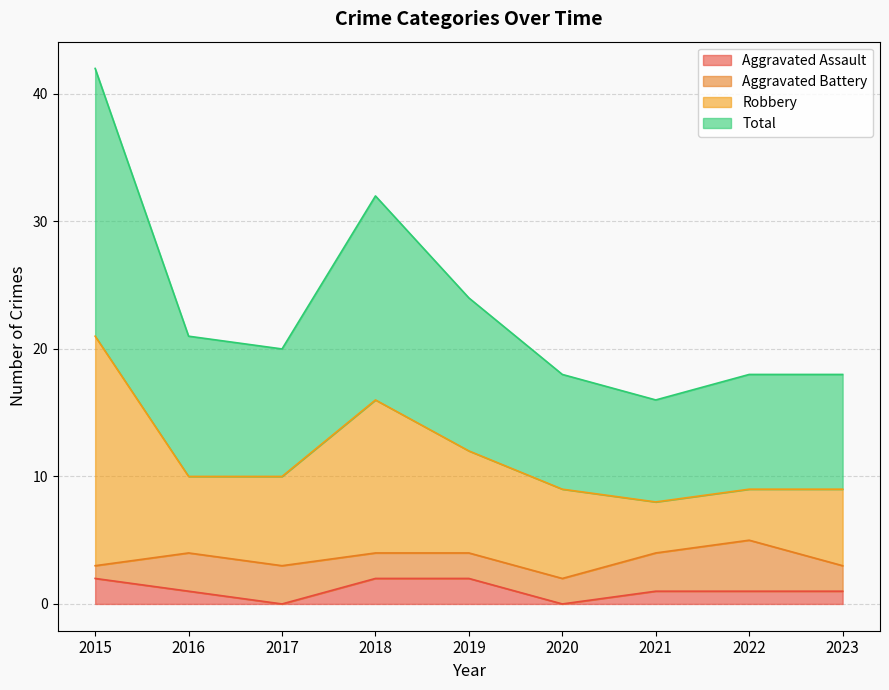

Is it true that Aggravated Assault equals 2 at 2018?

True